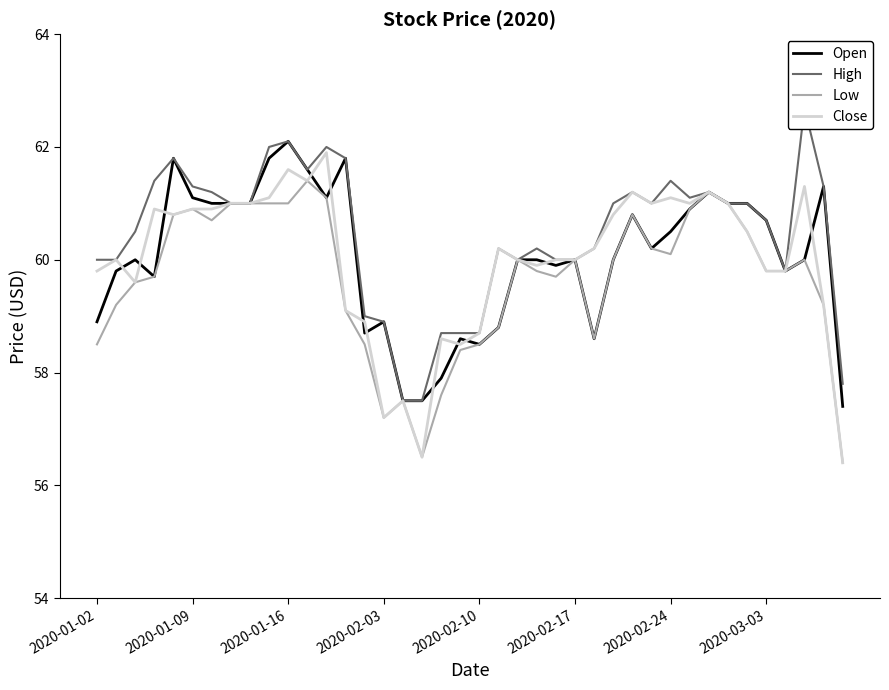

What is the sum of all Low values?

2386.0